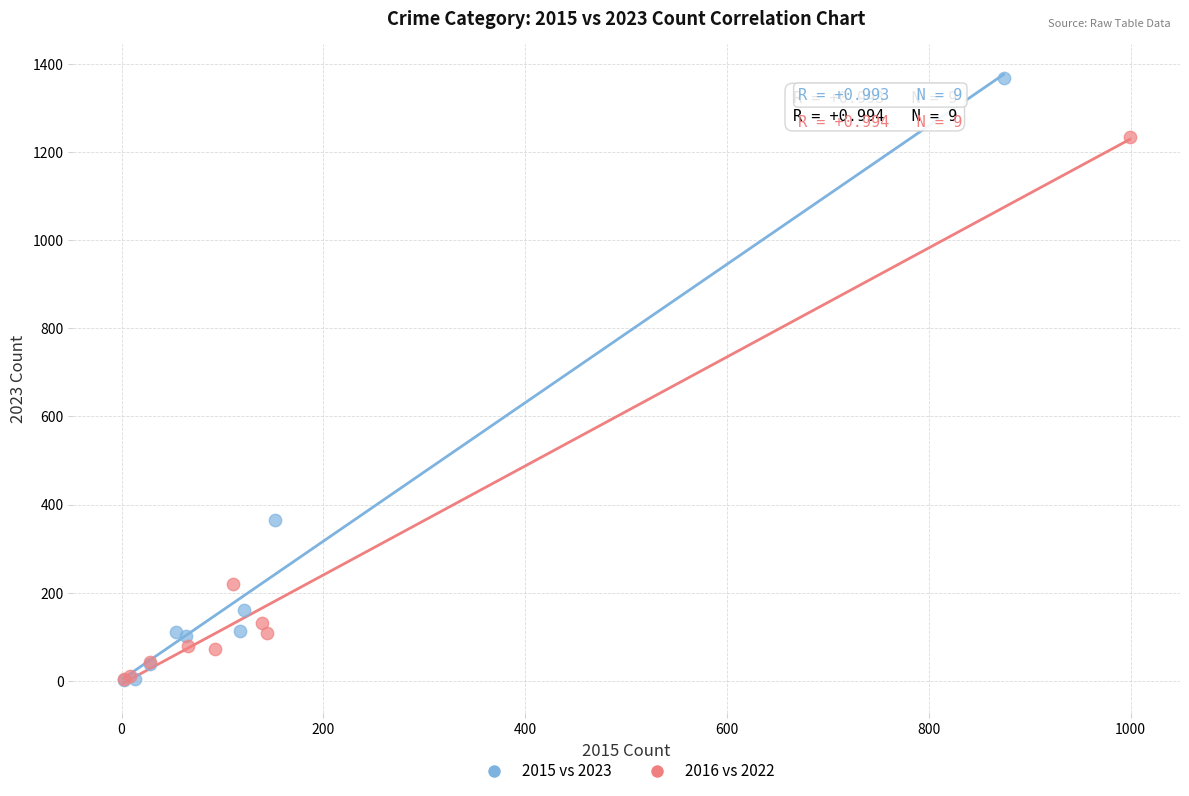

What are all the series names shown in the legend?

2015 vs 2023, 2016 vs 2022